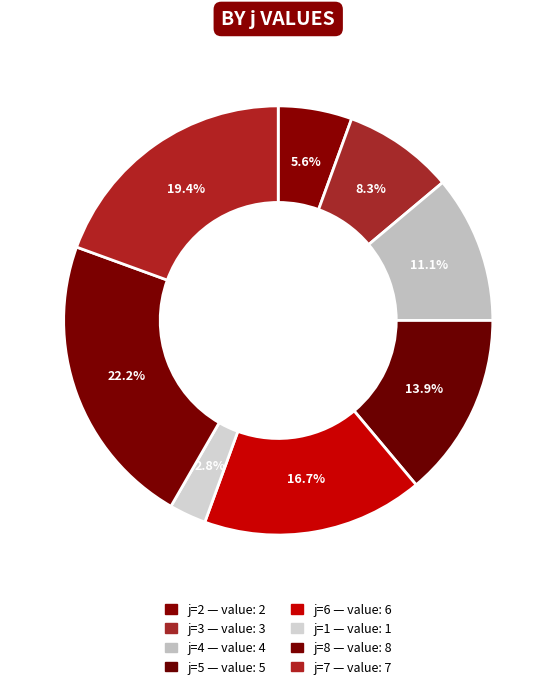

To the nearest percent, what is the difference between the largest and smallest slice percentages?

19%